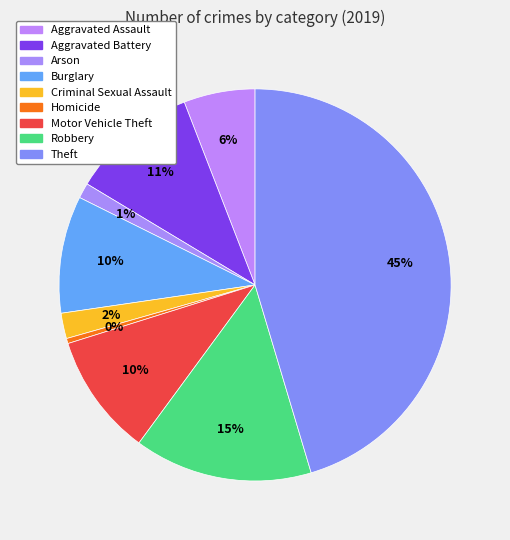

Count the number of slices in the pie.

9